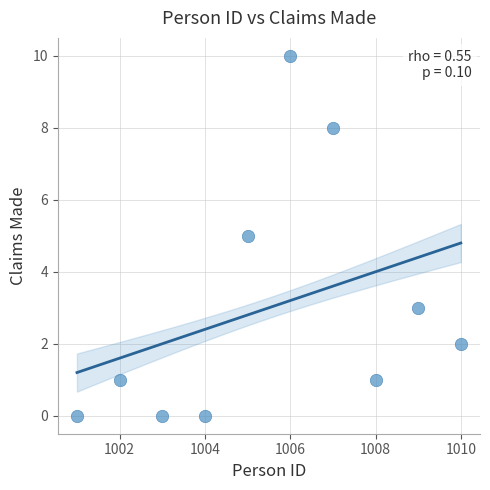

What is the range of Y values (max minus min)?

10